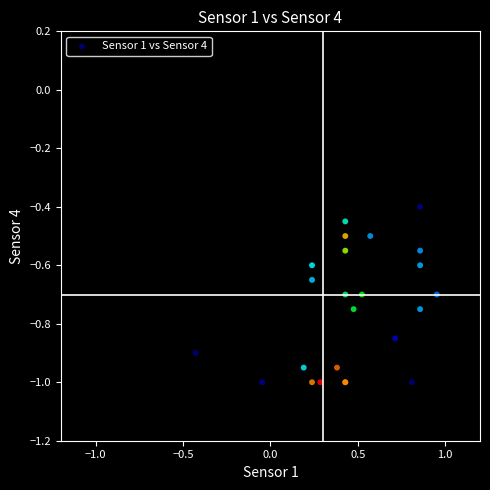

What Y value in the scatter plot is closest to 0?

-0.4